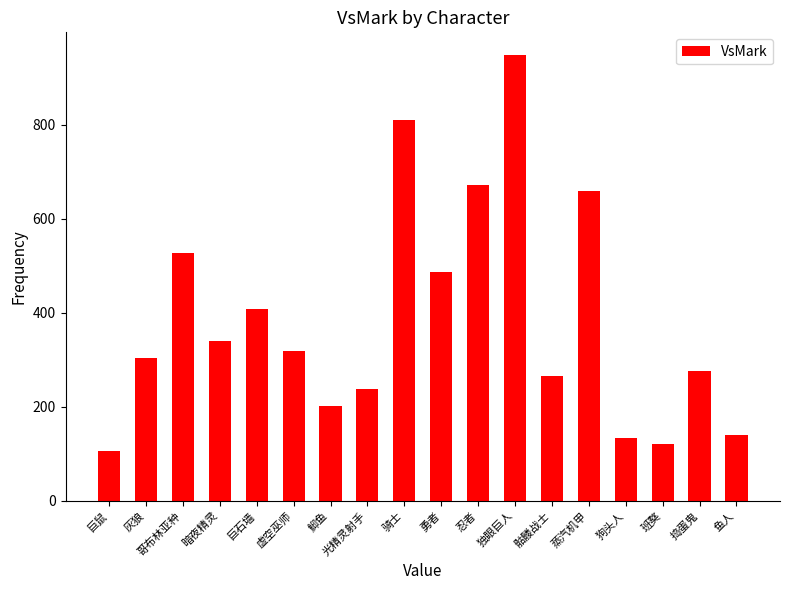

Where does the data first go above 318?

哥布林亚种